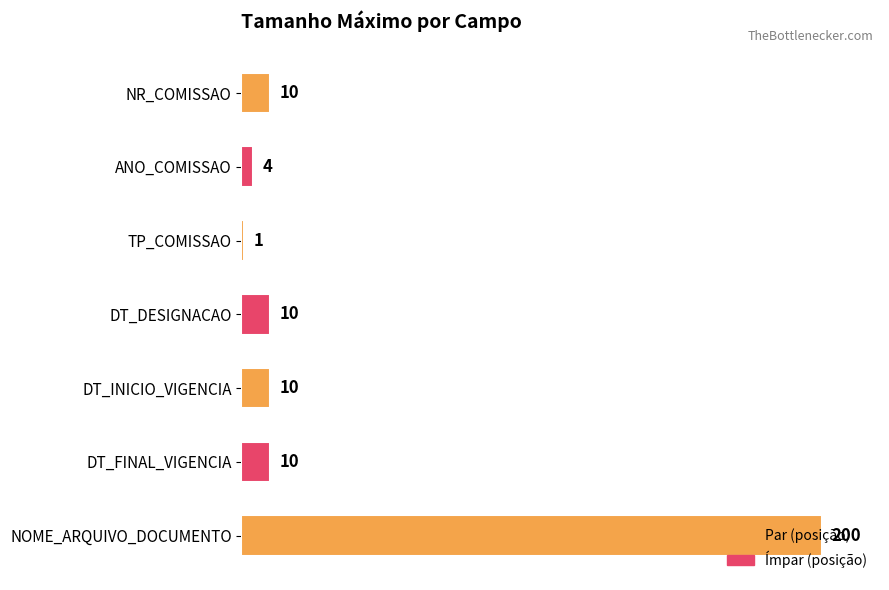

Does the chart contain stacked bars?

No